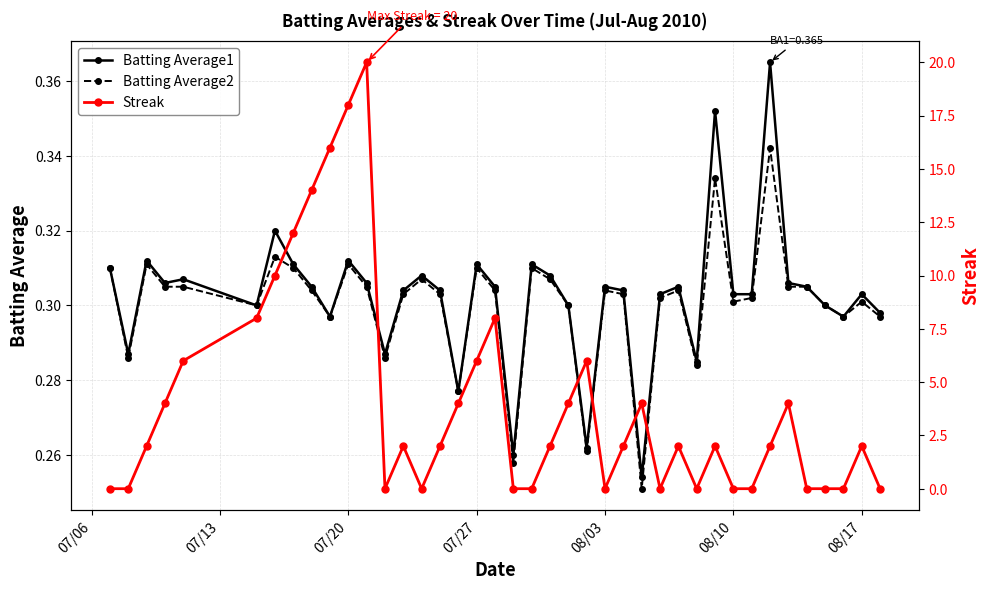

Count the Batting Average2 values in the range 0 to 1.

40